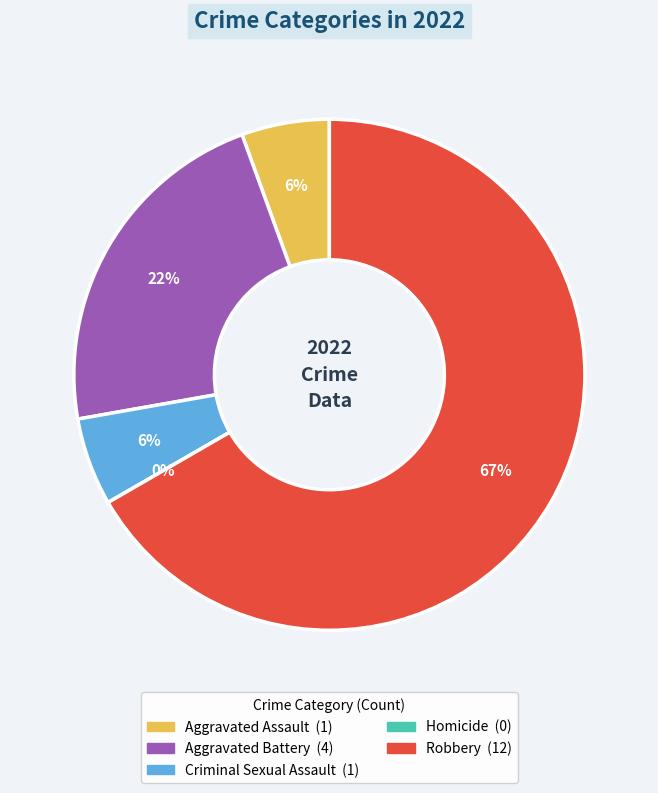

Does any single category account for the majority?

Yes